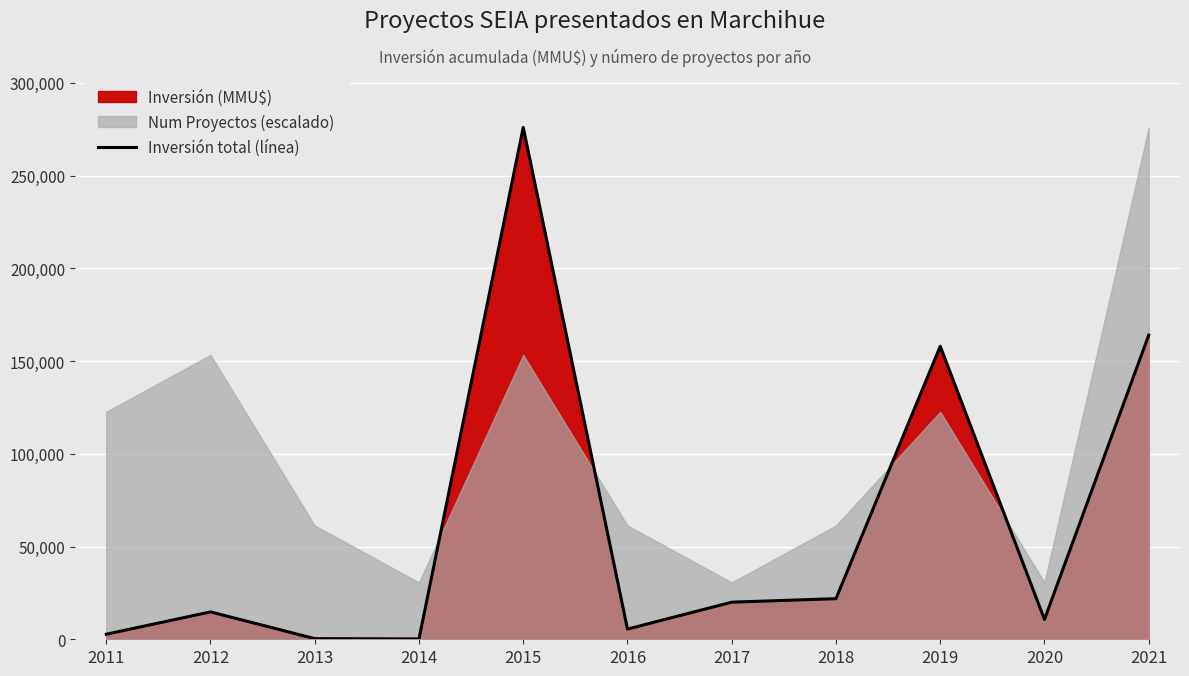

At which label does the data first exceed 14759?

2015